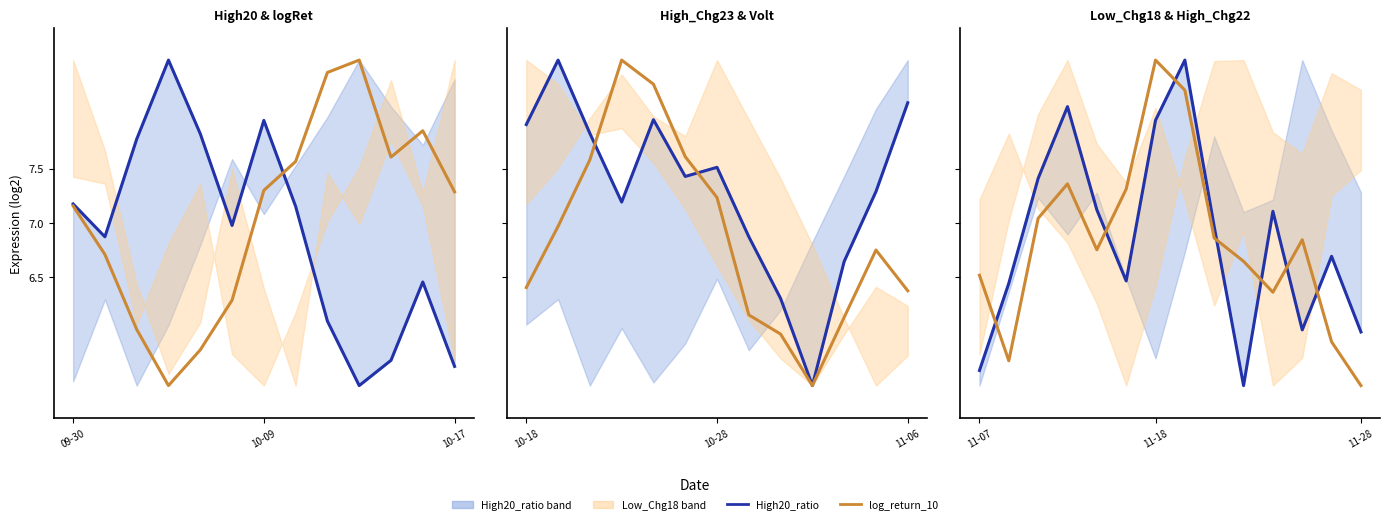

What is the label of the 1st point from the left?

09-30